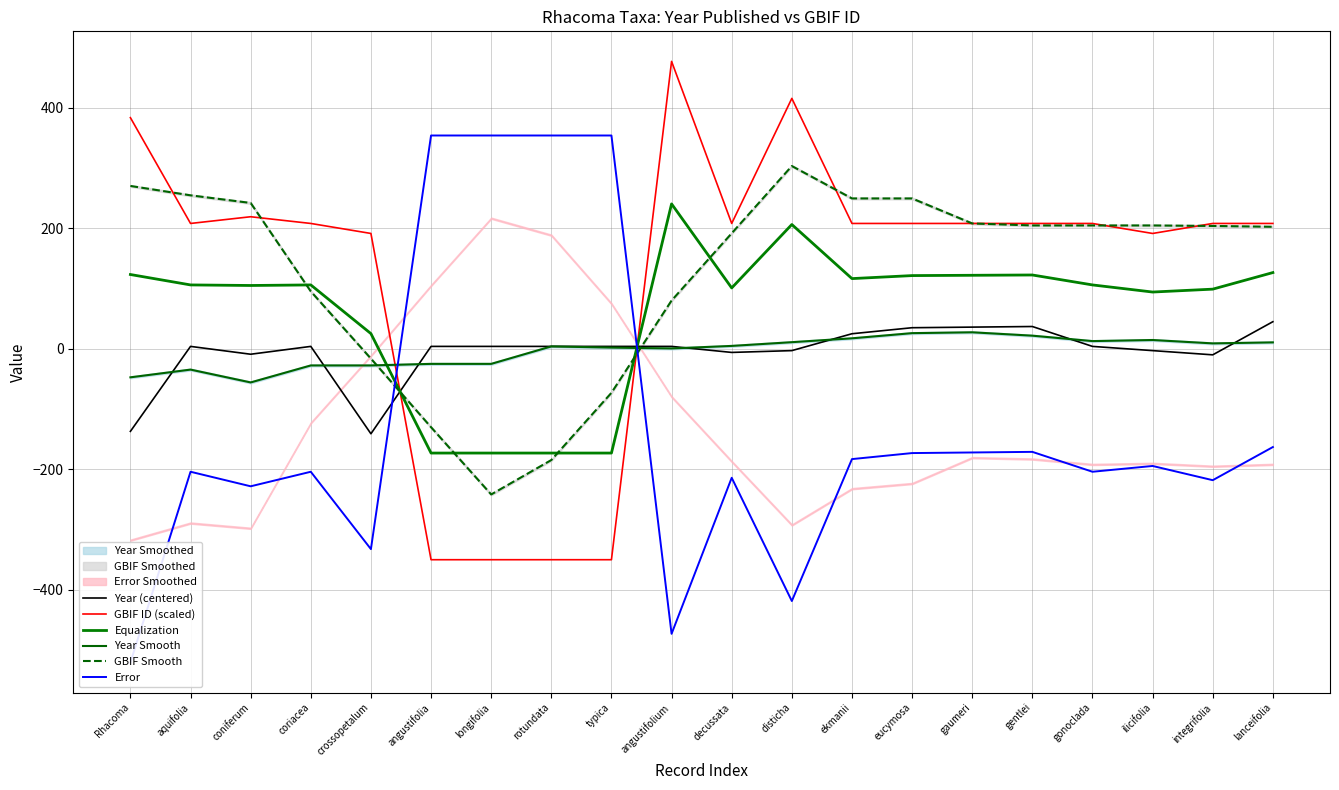

Where is the first local maximum for Equalization?

coriacea